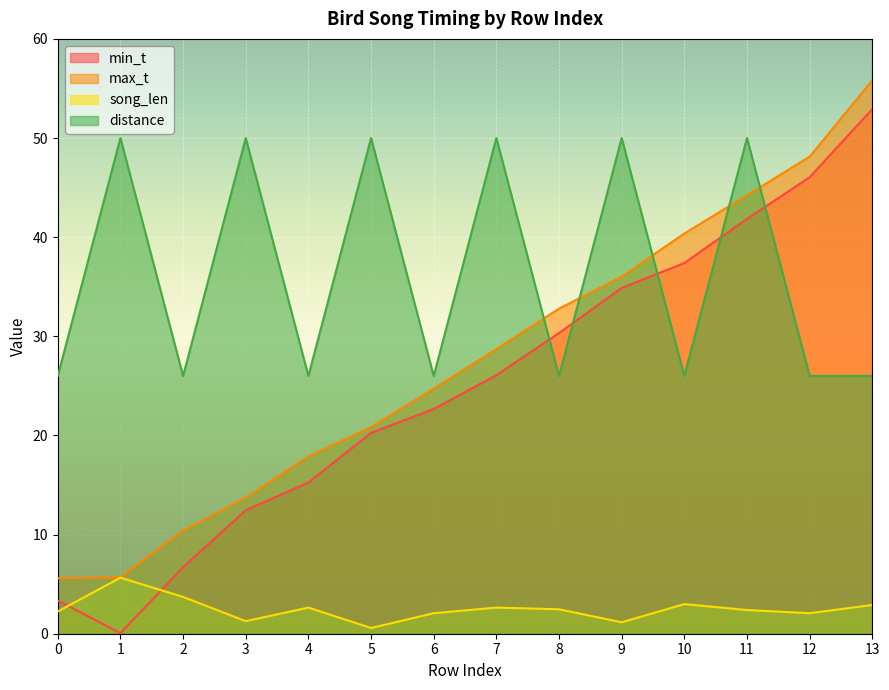

What is the highest value of the max_t series?

55.8